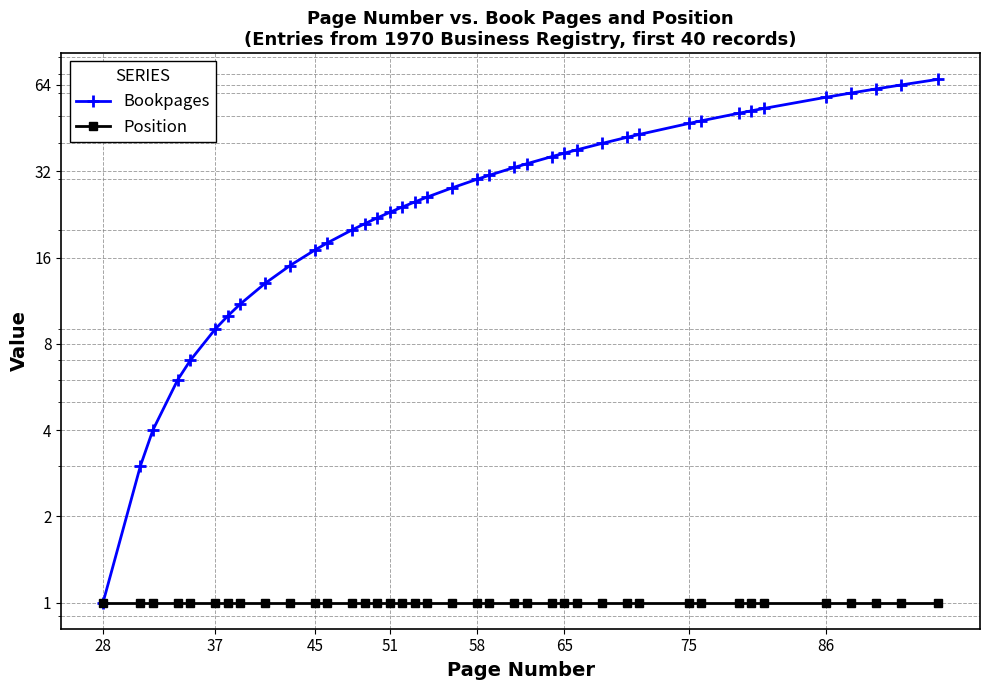

True or false: Position and Bookpages cross at least once.

False